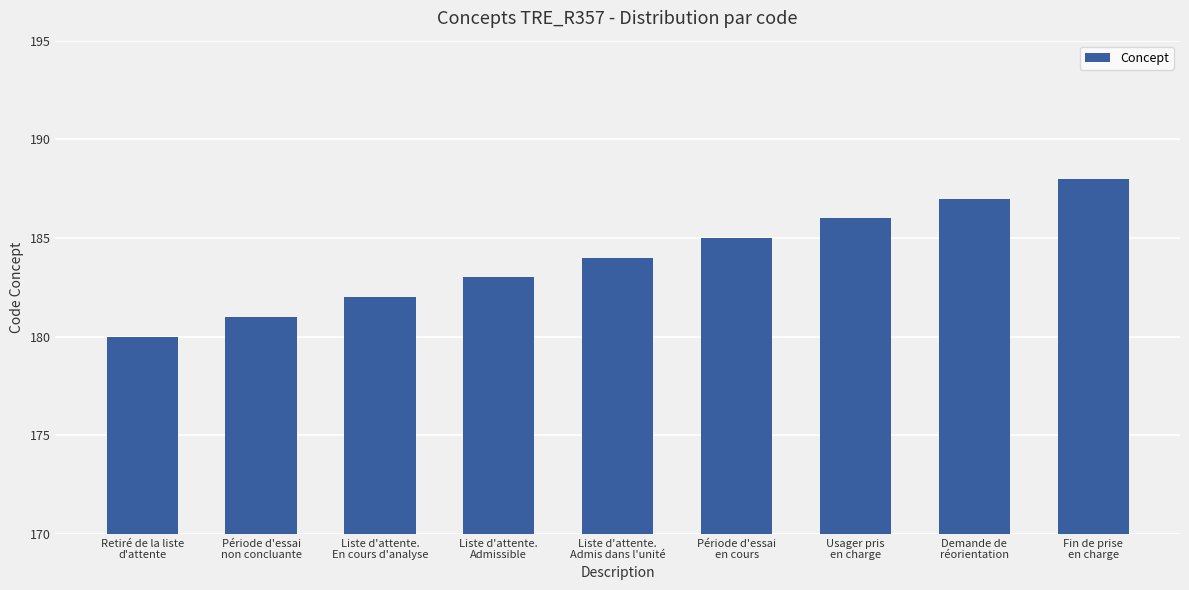

Reading right to left, extract all data points from this chart.

Fin de prise
en charge=188	Demande de
réorientation=187	Usager pris
en charge=186	Période d'essai
en cours=185	Liste d'attente.
Admis dans l'unité=184	Liste d'attente.
Admissible=183	Liste d'attente.
En cours d'analyse=182	Période d'essai
non concluante=181	Retiré de la liste
d'attente=180